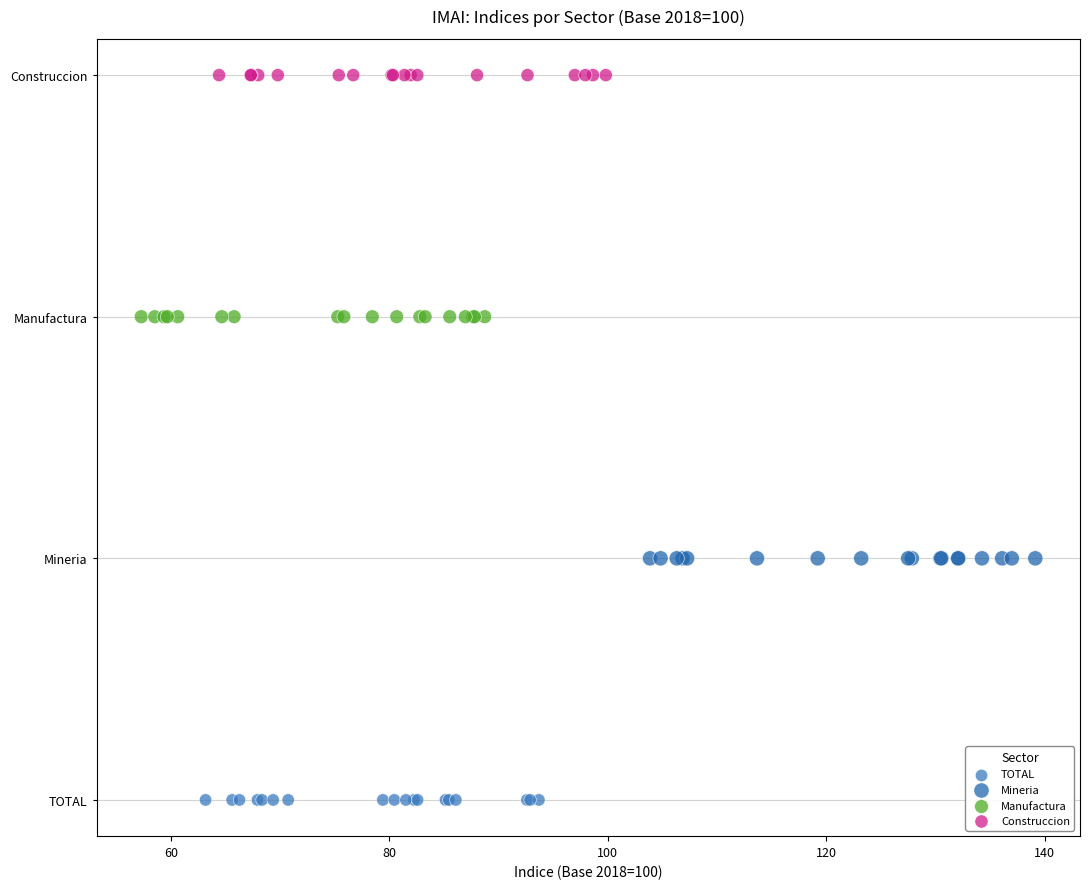

What are all the series names shown in the legend?

TOTAL, Mineria, Manufactura, Construccion